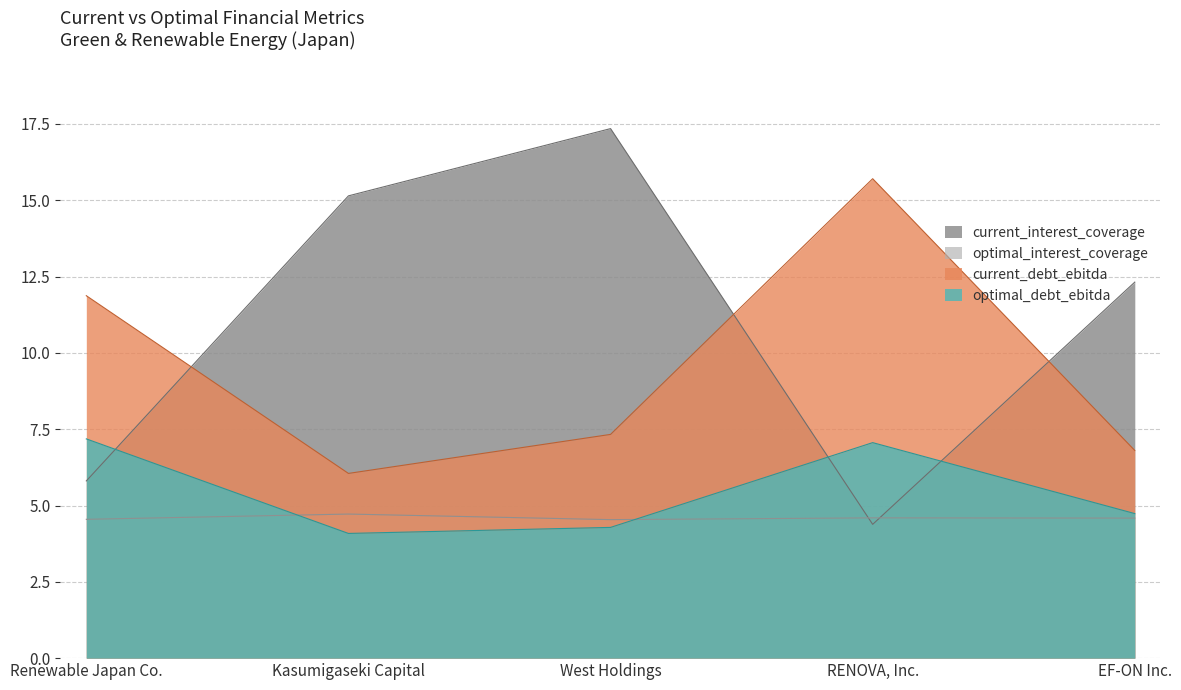

What is the sum of all optimal_debt_ebitda values?

27.3